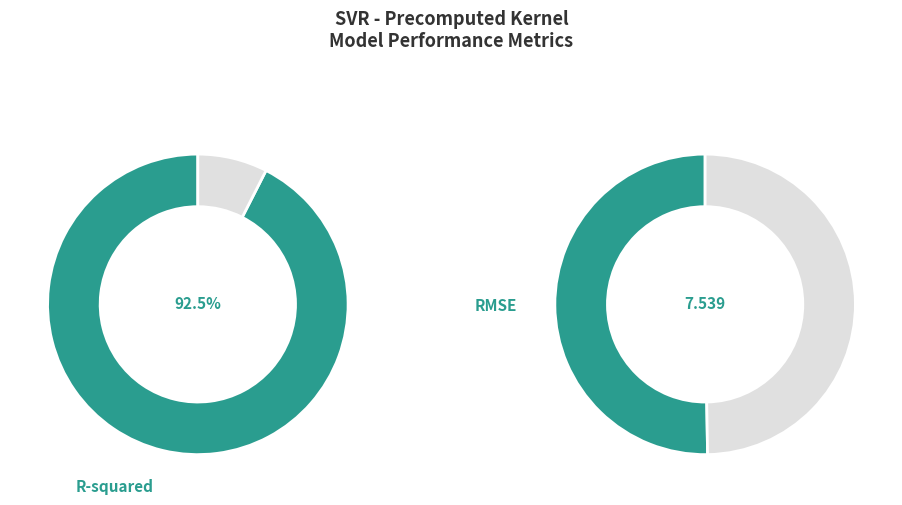

What is the smallest slice in the pie chart?

R-squared